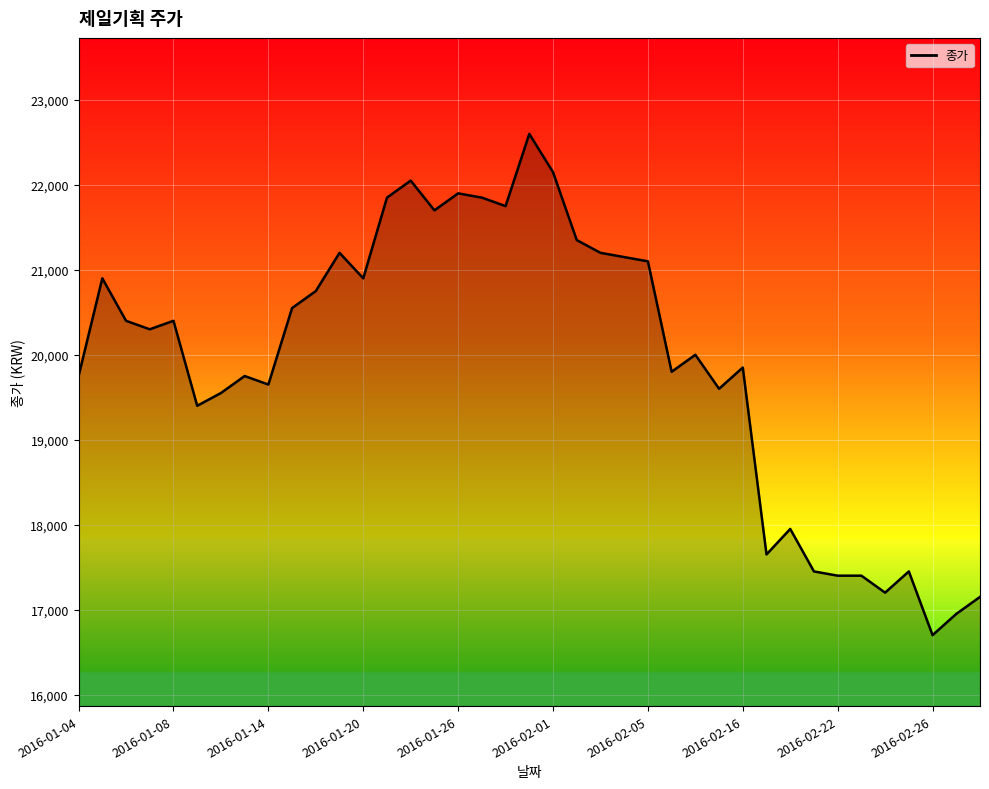

What is the difference between the maximum and minimum values?

5900